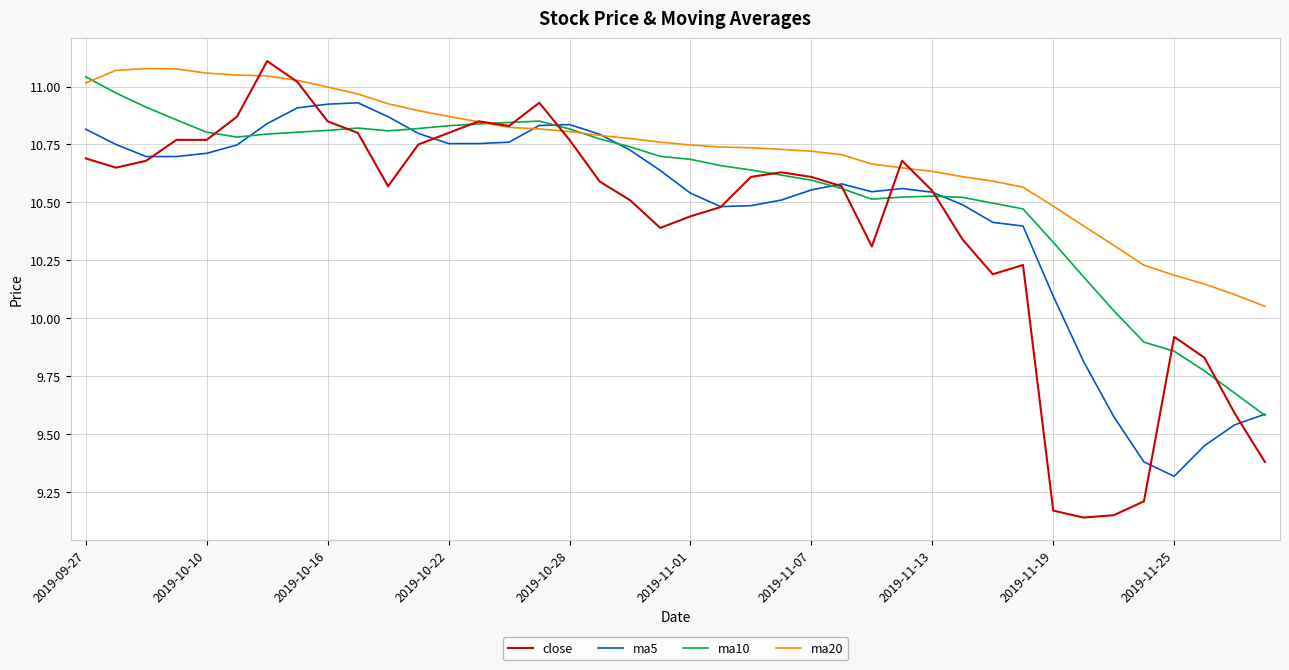

Which series has the widest spread of values?

close